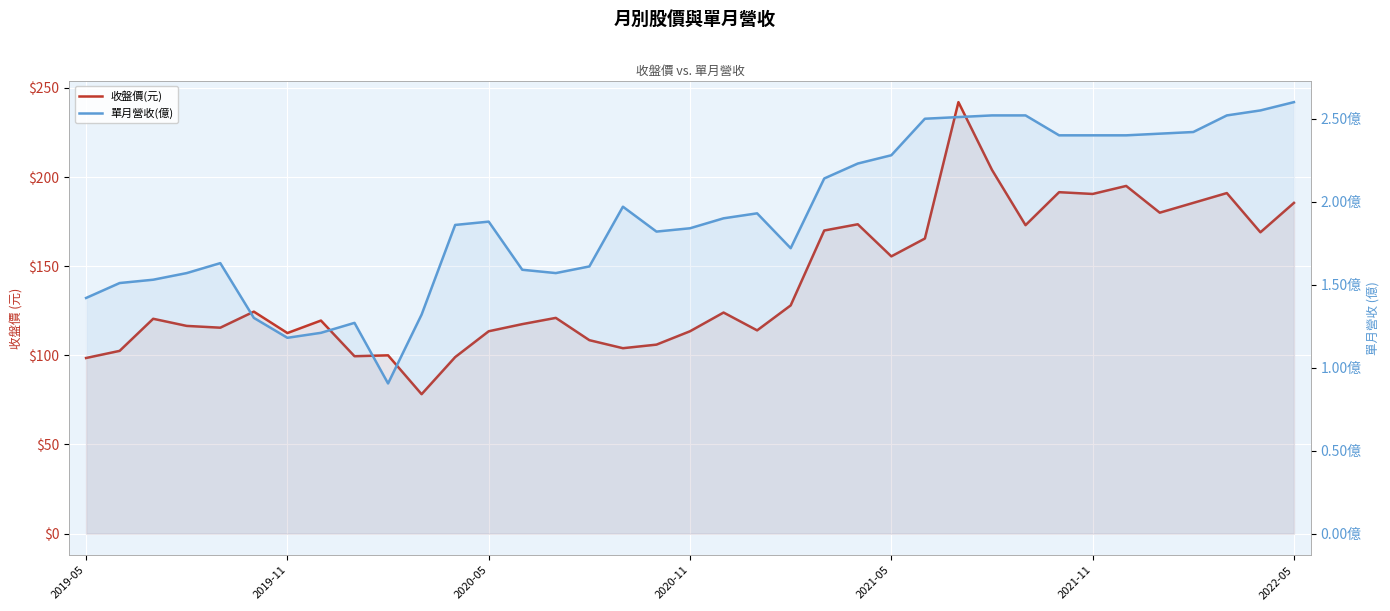

What is the value of the 收盤價(元) point at the 37th from the left?

185.5